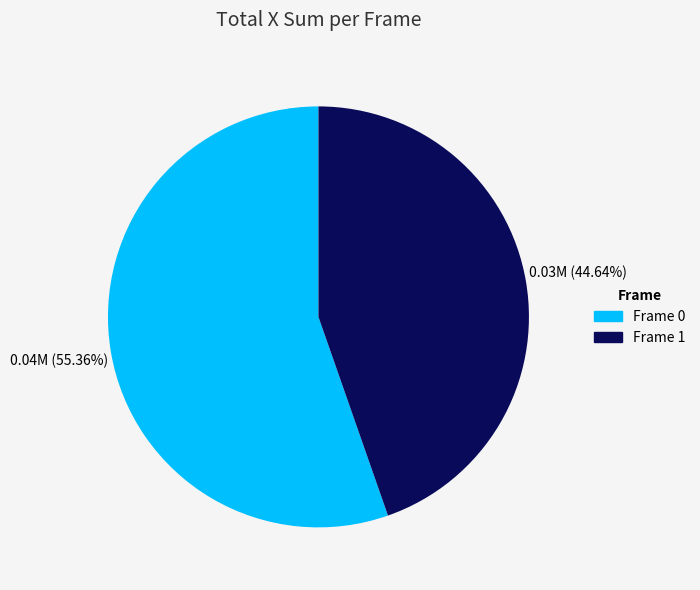

Is the sum of Frame 0 and Frame 1 greater than half?

Yes